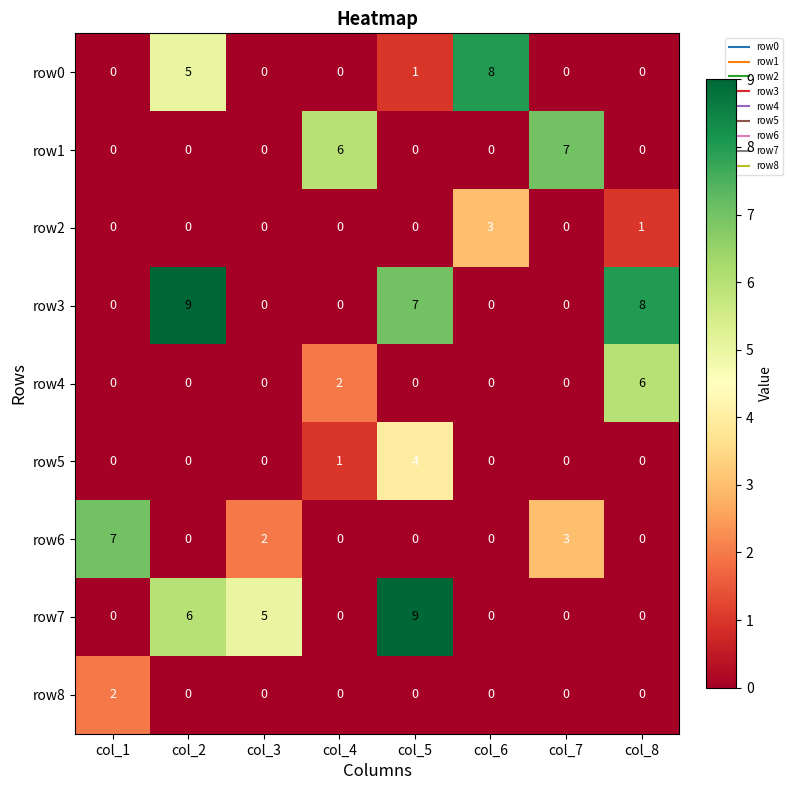

What is the sum of all row5 values?

5